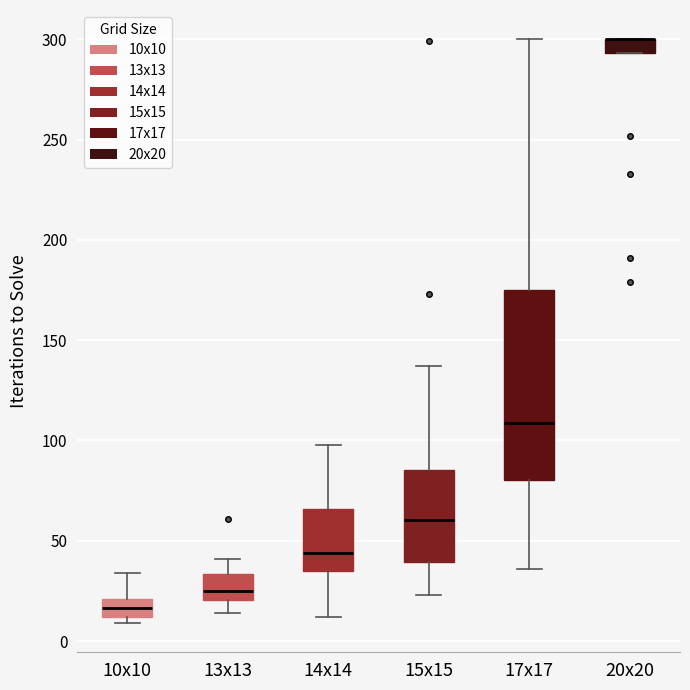

Where is the lower edge of the box for 17x17 on the y-axis? The values are not printed on the chart, so give them approximately, as read against the axis.

80